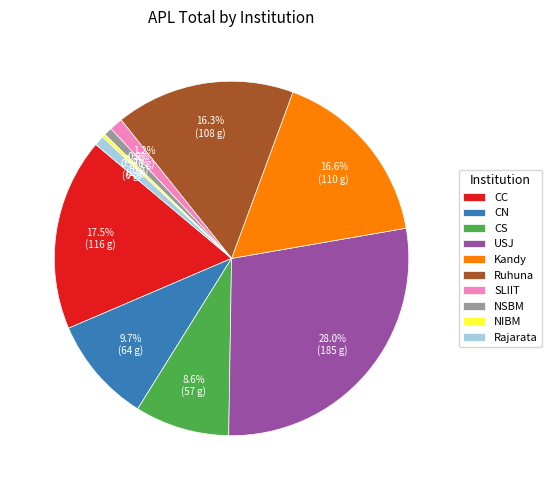

What is the total percentage of USJ and CS?

36.6%